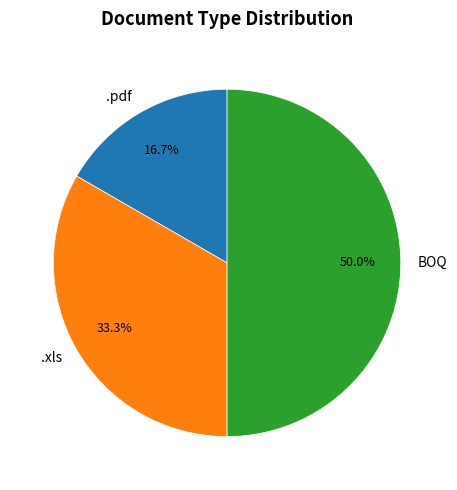

How many slices are in this pie chart?

3